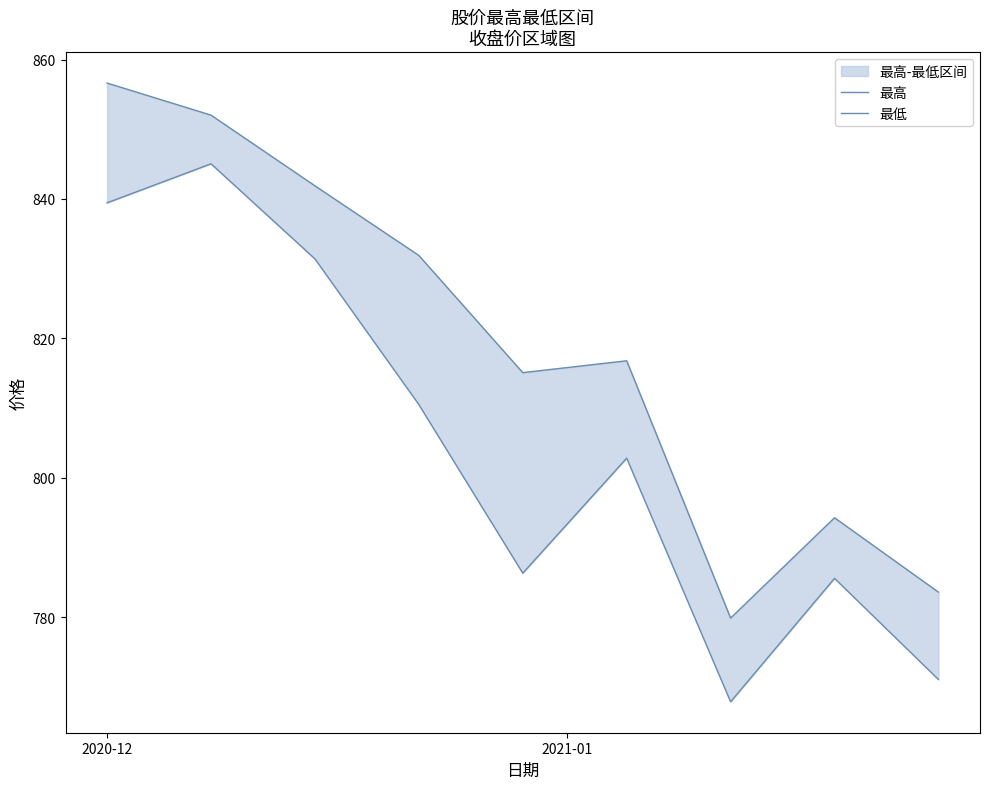

Reading left to right, transcribe all the data shown in this chart.

最高: 856.6	852.0	841.9	831.9	815.1	816.8	779.9	794.3	783.6
最低: 839.5	845.0	831.4	810.5	786.3	802.8	767.9	785.6	771.1